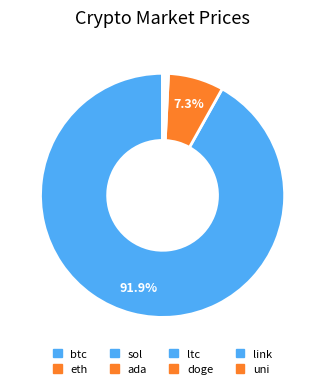

What is the majority slice?

btc